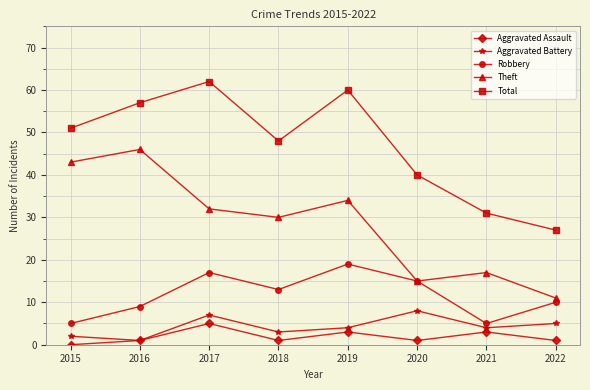

Is this an area chart (filled region under the line)?

No